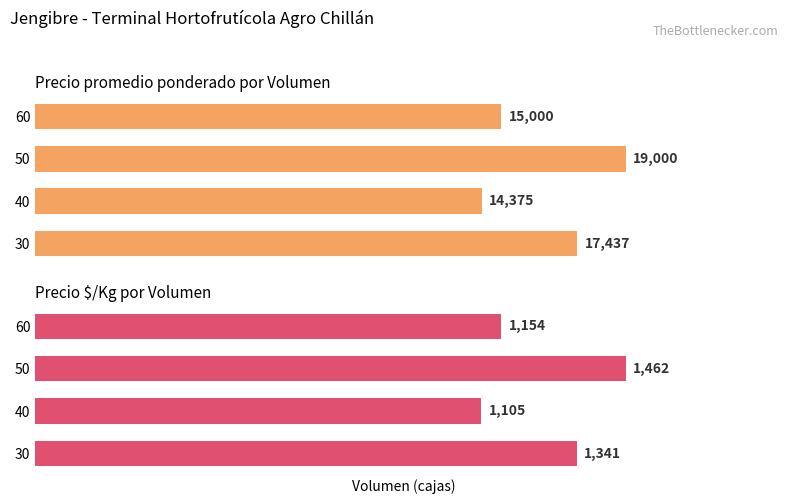

What is the minimum value shown in the chart?

1105